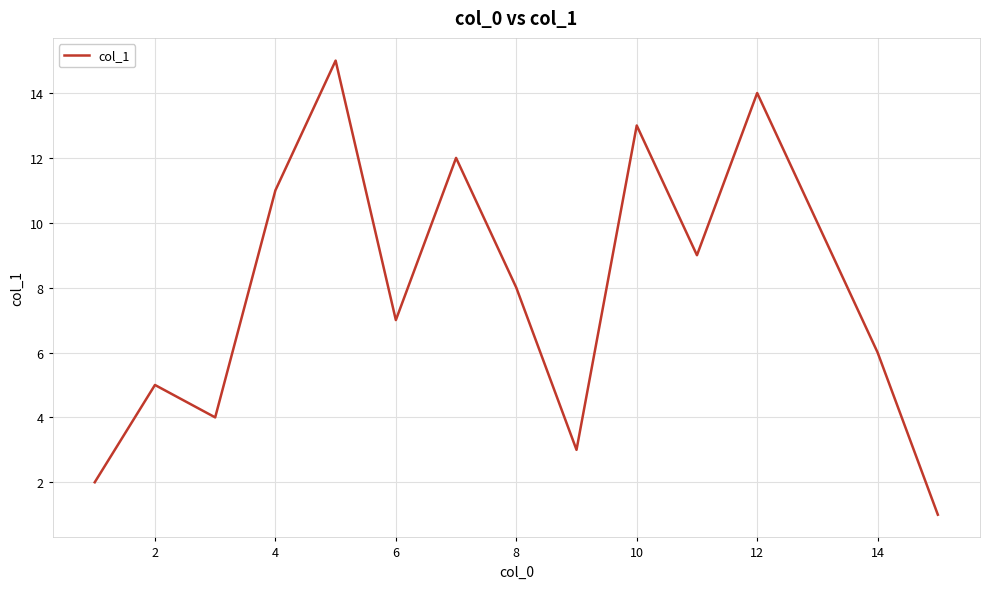

What is the greatest value displayed?

15